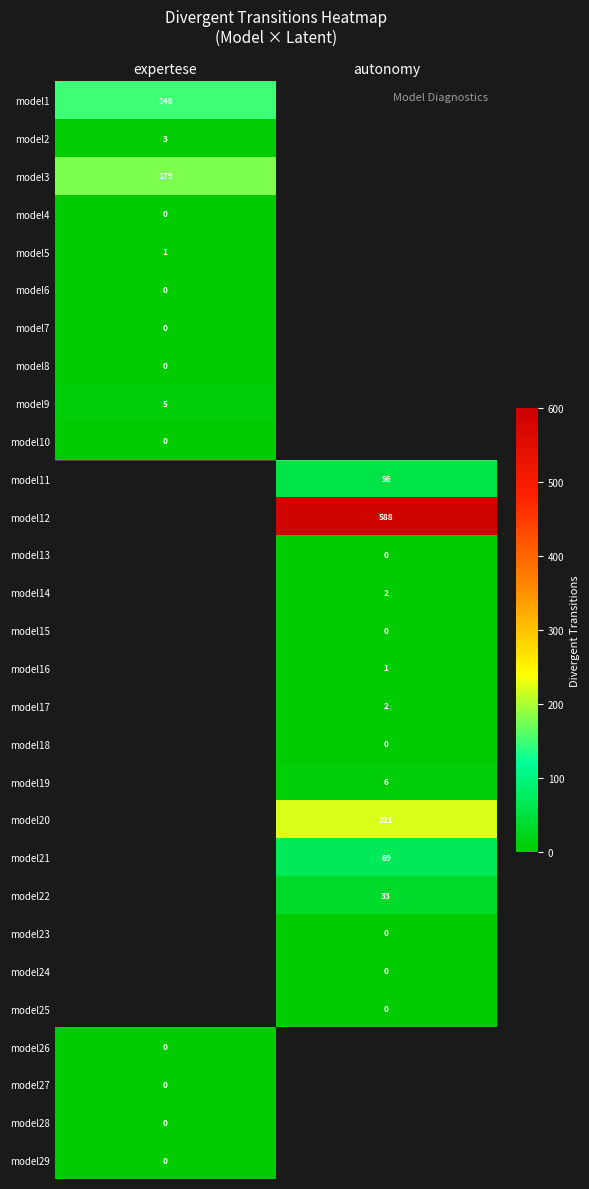

What is the greatest value displayed?

588.0